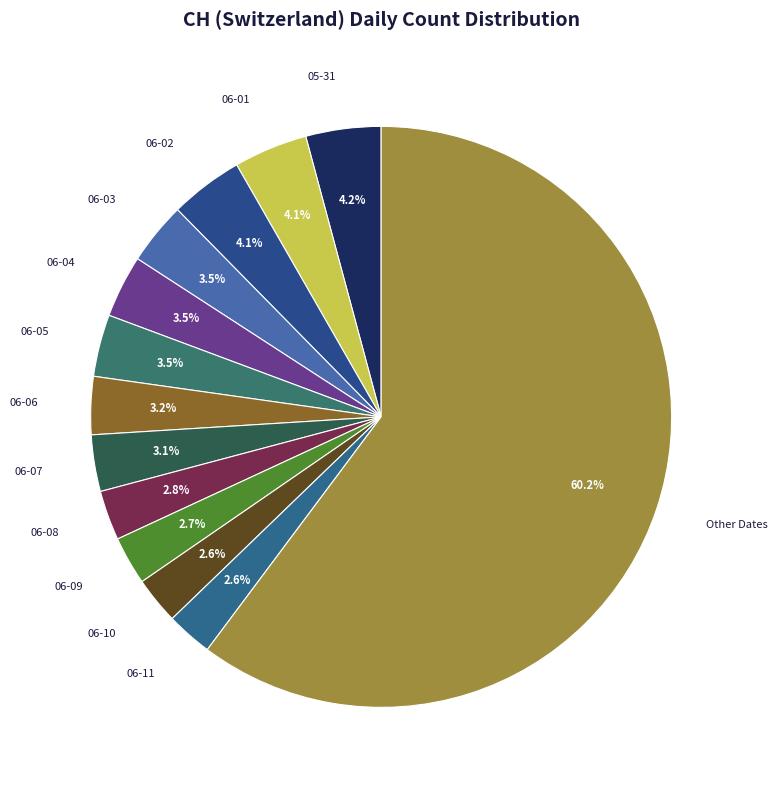

Between 06-09 and 06-06, which is larger?

06-06